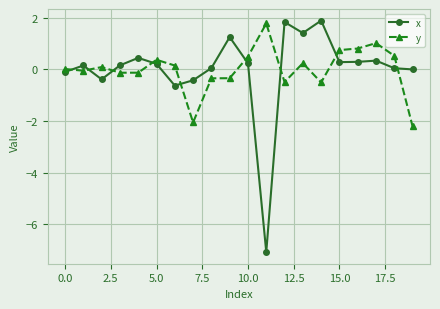

How many series are shown in this chart?

2